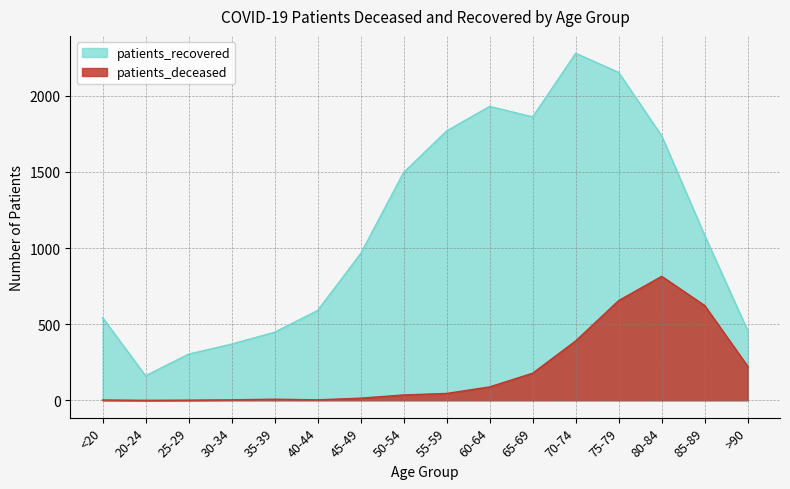

What value does the patients_recovered series have at 50-54?

1496